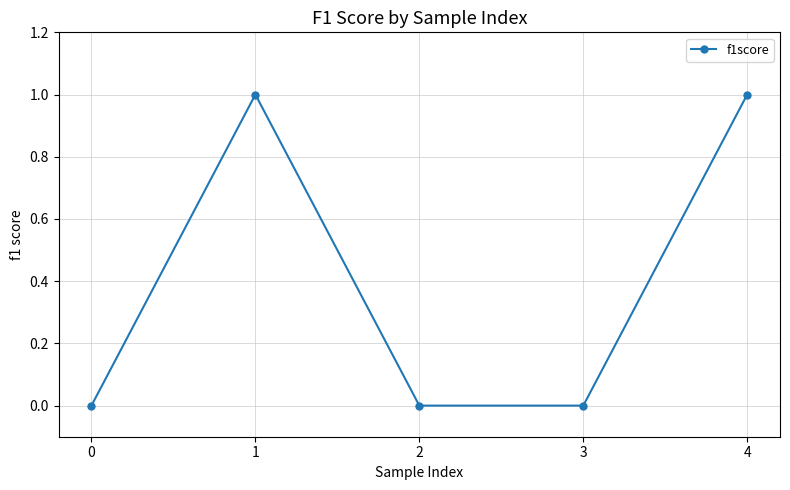

True or false: the data shows 2 at 4.

False